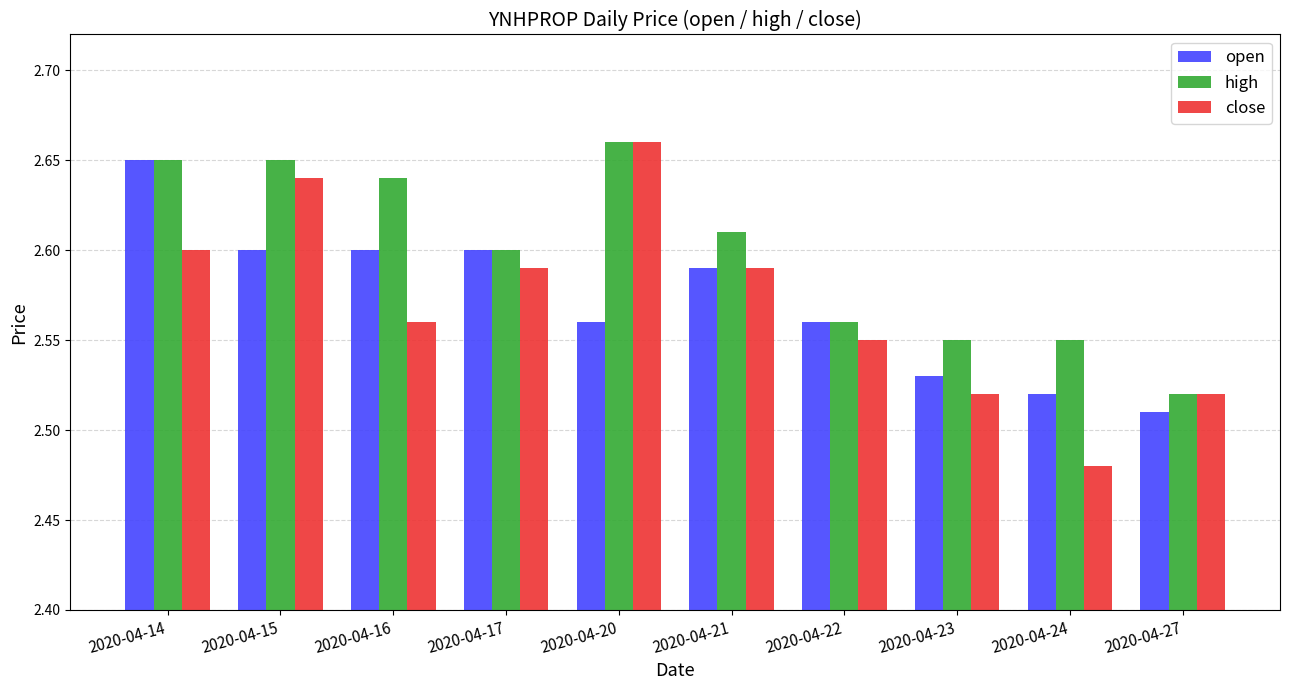

How many bars are there in total?

30